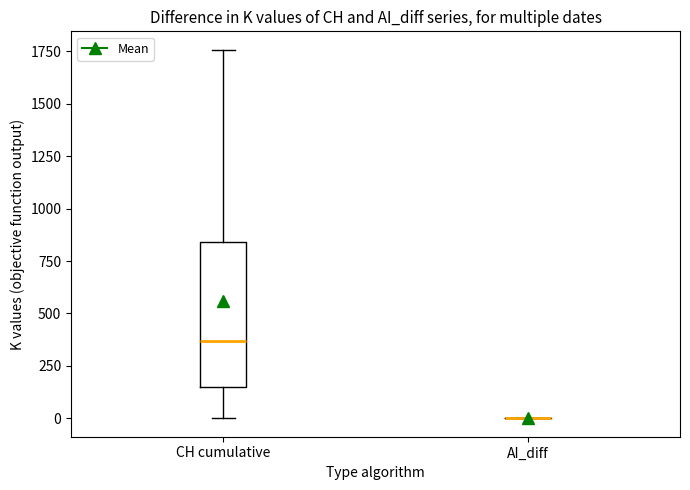

Comparing the boxes themselves (not the whiskers), which one is the tallest?

CH cumulative